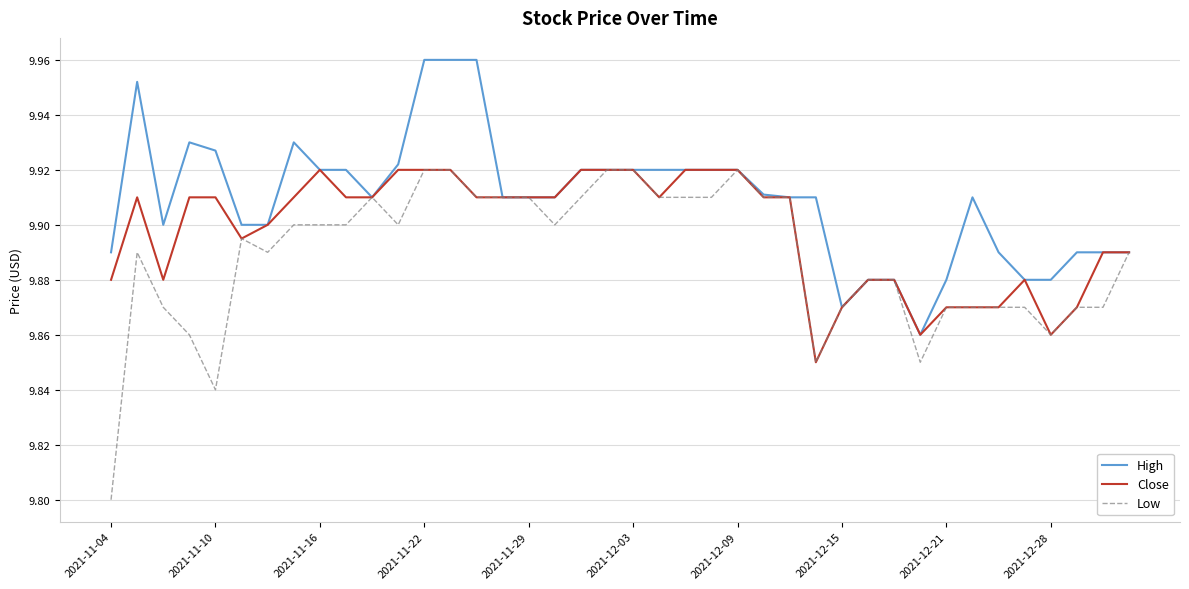

What are all the series names shown in the legend?

High, Close, Low